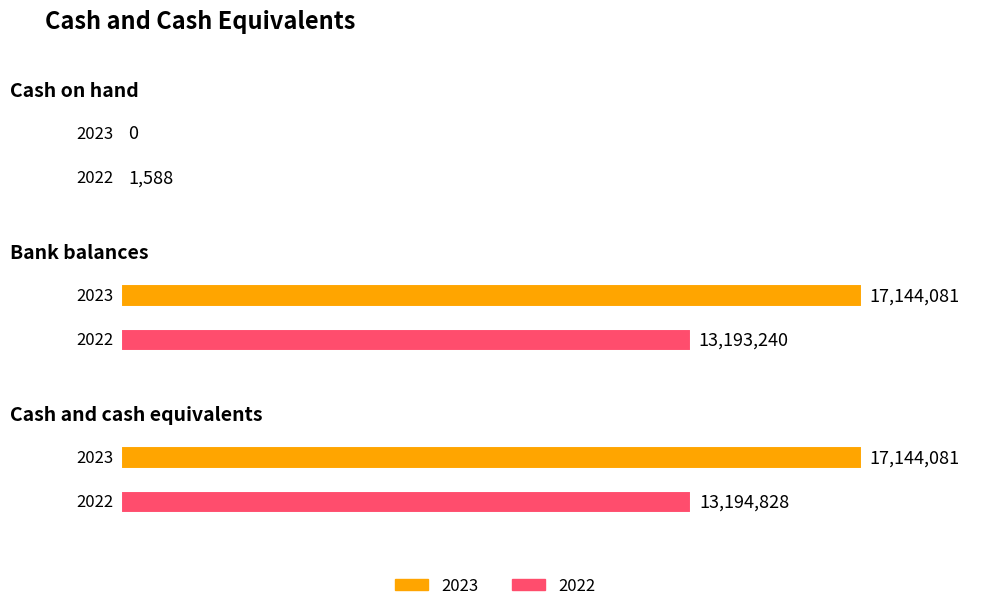

Between Bank balances and Cash and cash equivalents, which series saw the biggest shift?

2022